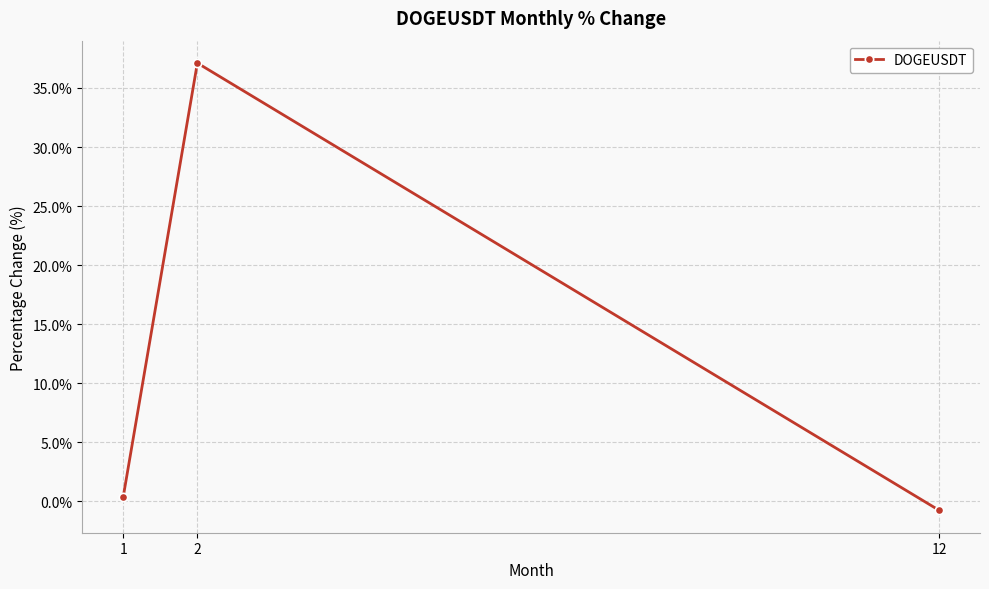

Reading left to right, extract all data points from this chart.

0.3	37.1	-0.8